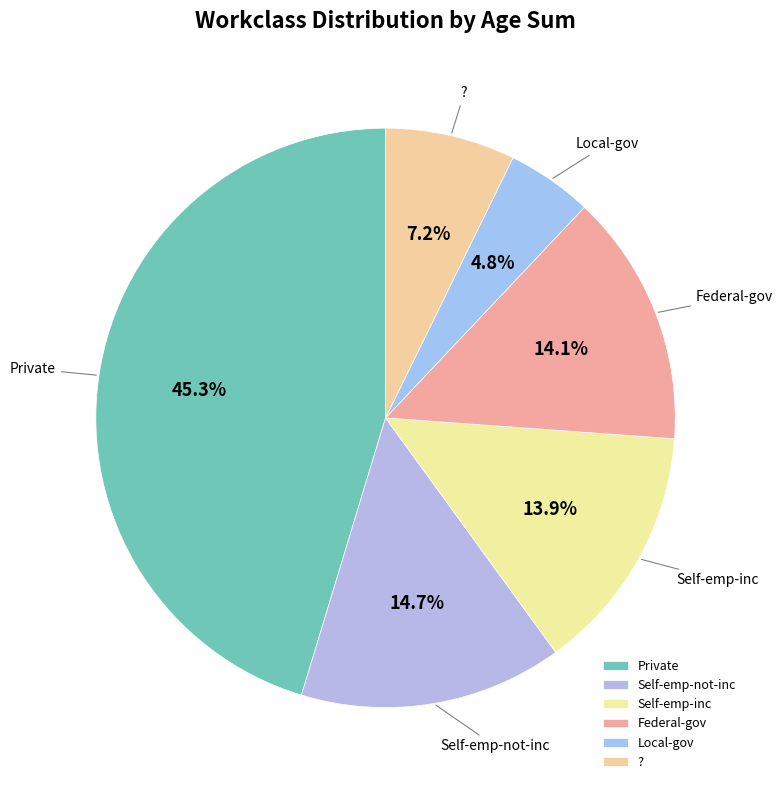

Count the number of slices in the pie.

6